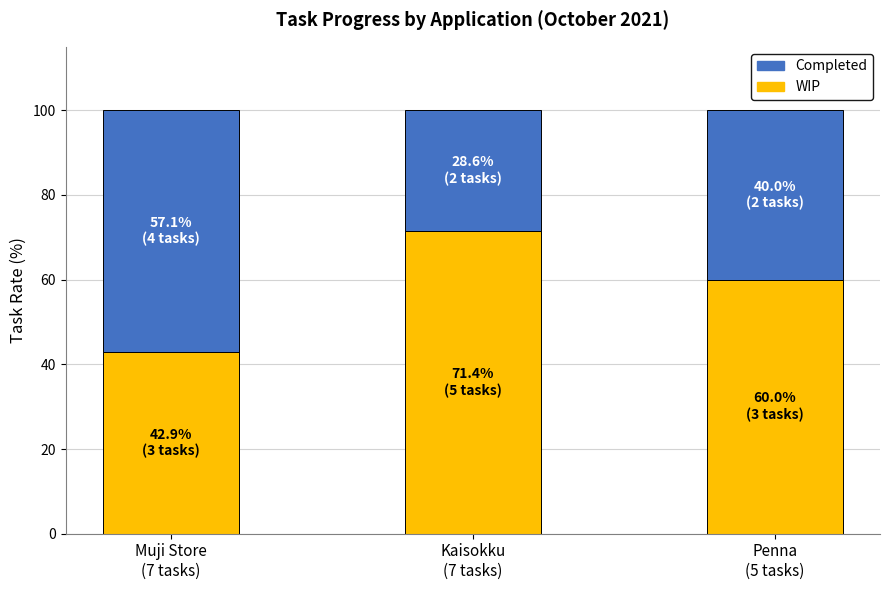

What is the minimum value for WIP?

42.9